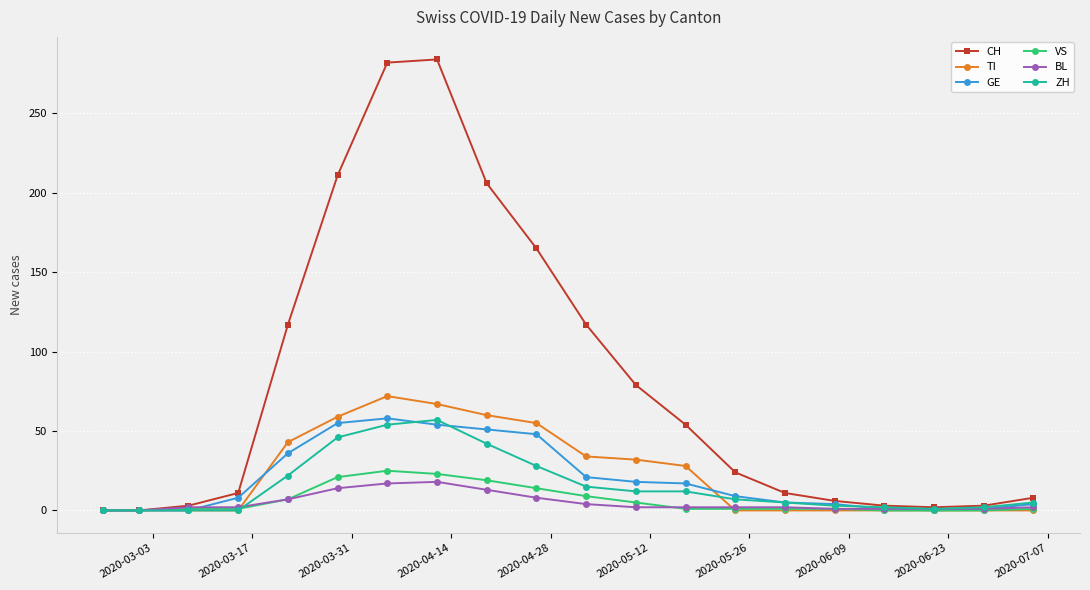

What is the highest value of the VS series?

25